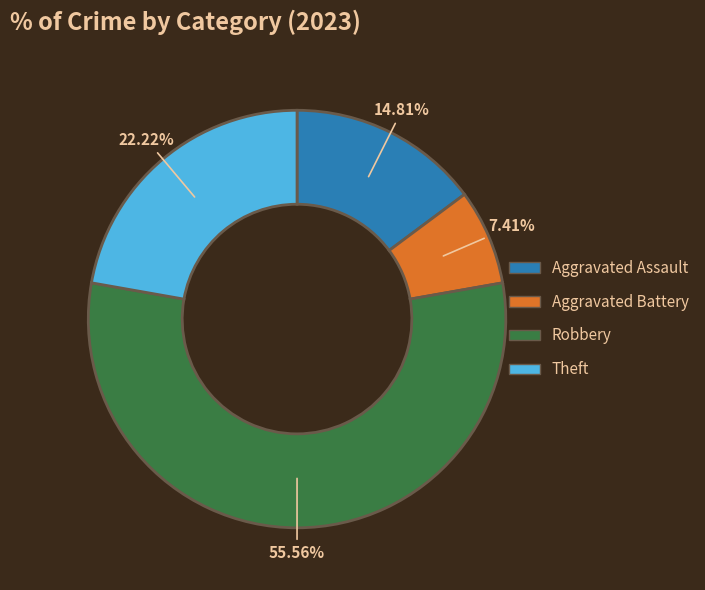

What portion of the pie excludes Robbery?

44.4%